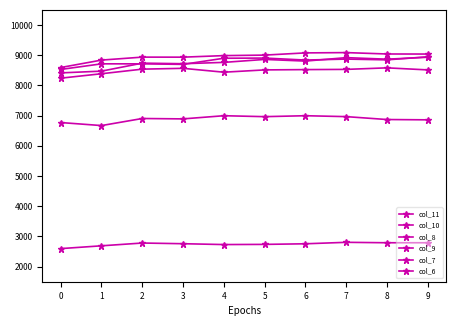

How many interior local valleys does the col_9 series have?

3